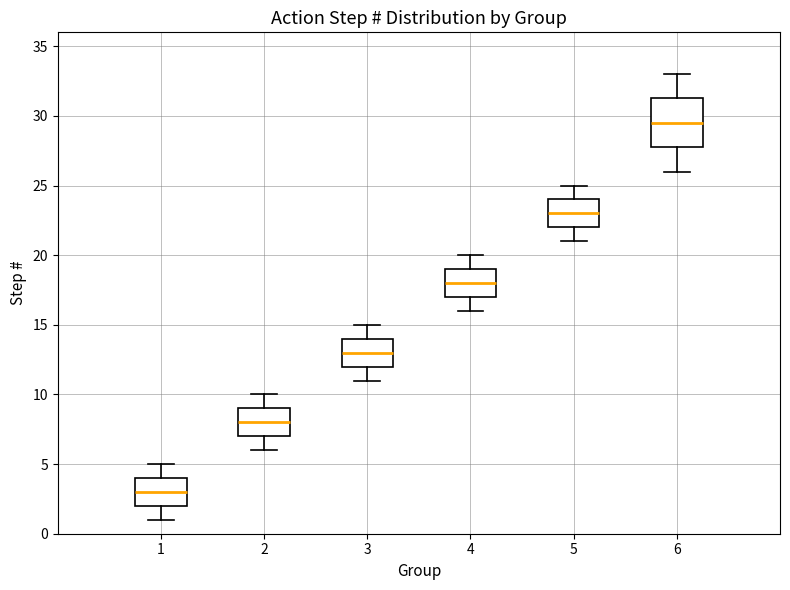

Where does the upper whisker of the box at x = 3 end on the y-axis? The values are not printed on the chart, so give them approximately, as read against the axis.

15.0